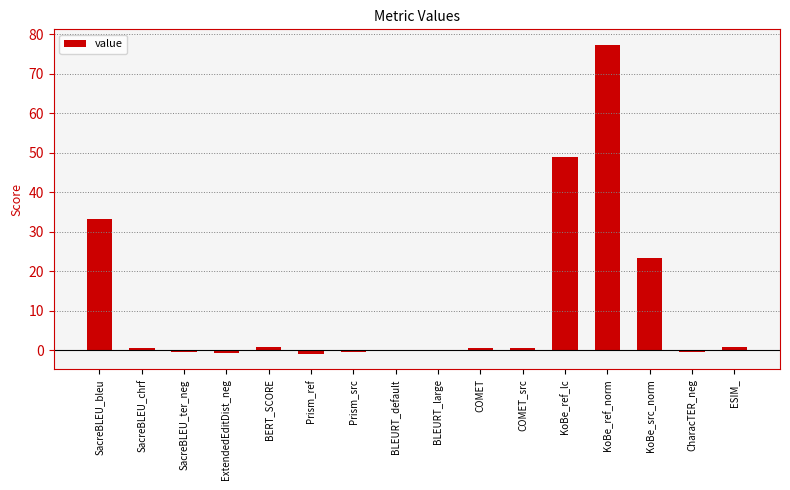

What is the greatest value displayed?

77.3